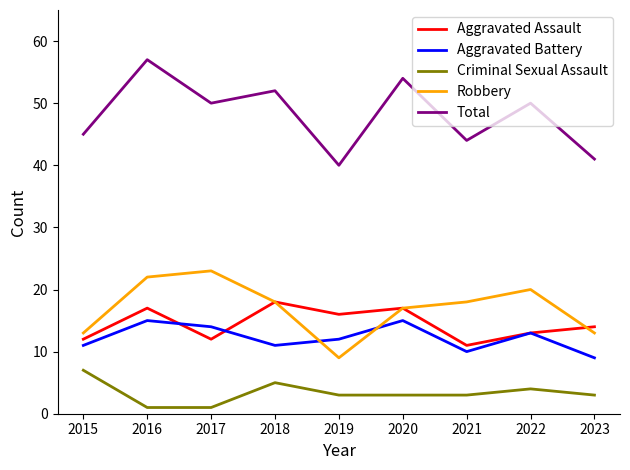

Rank the series by their maximum value, from highest to lowest.

Total, Robbery, Aggravated Assault, Aggravated Battery, Criminal Sexual Assault